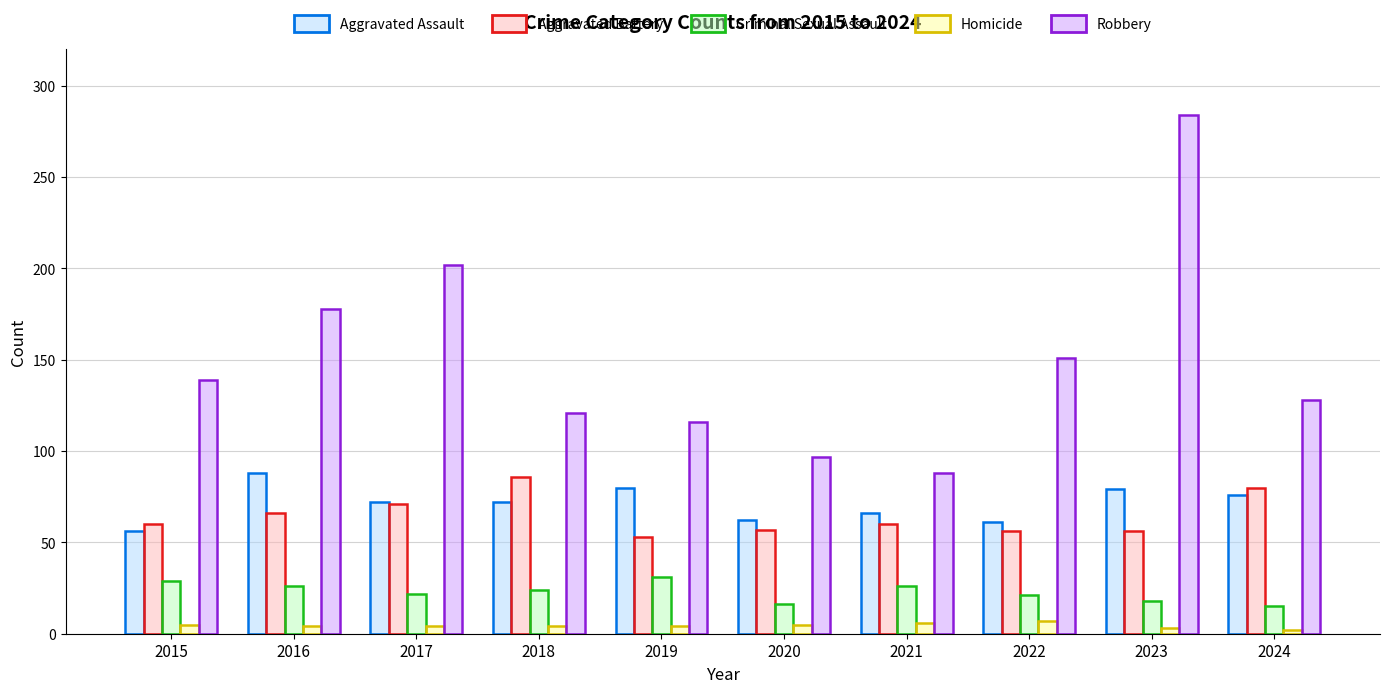

How many categories are shown in the chart?

10